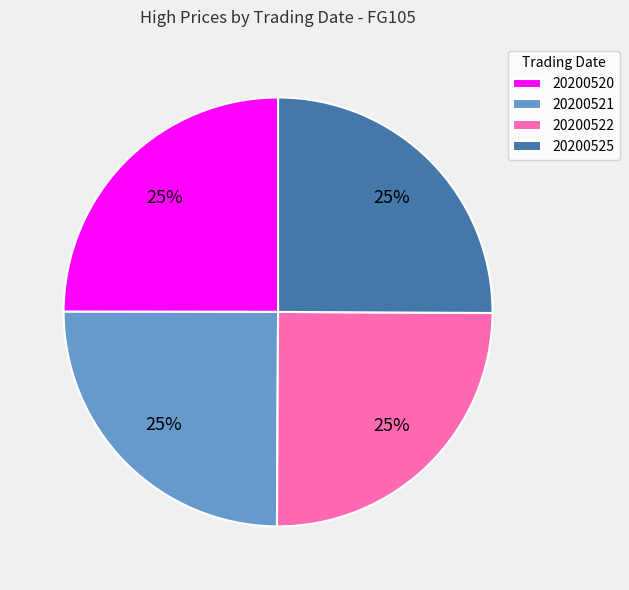

Approximately how many times larger is the value at 20200522 compared to 20200520?

1.0